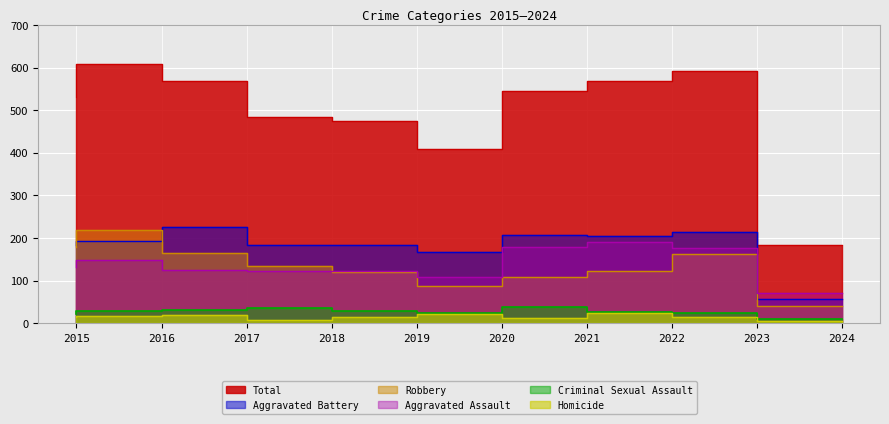

What value does the Total series have at 2016?

608